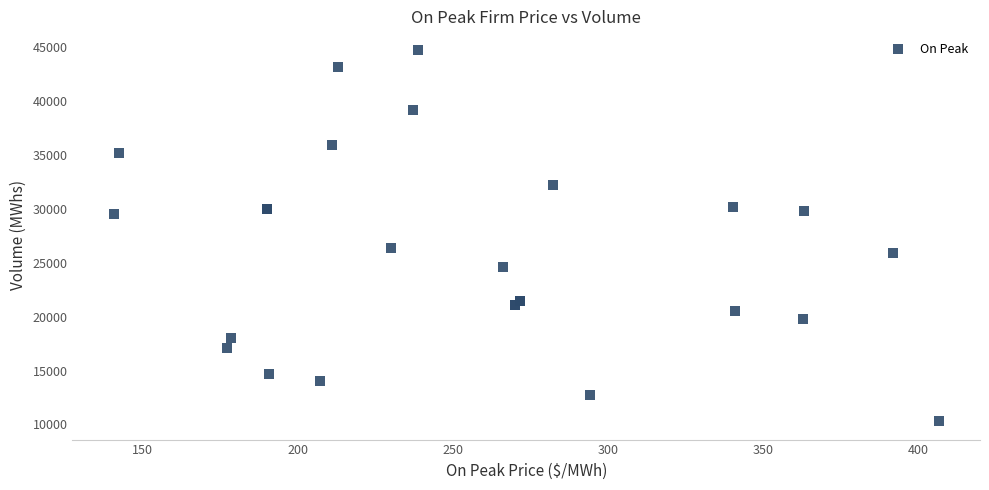

What Y value in the scatter plot is closest to 27520?

26400